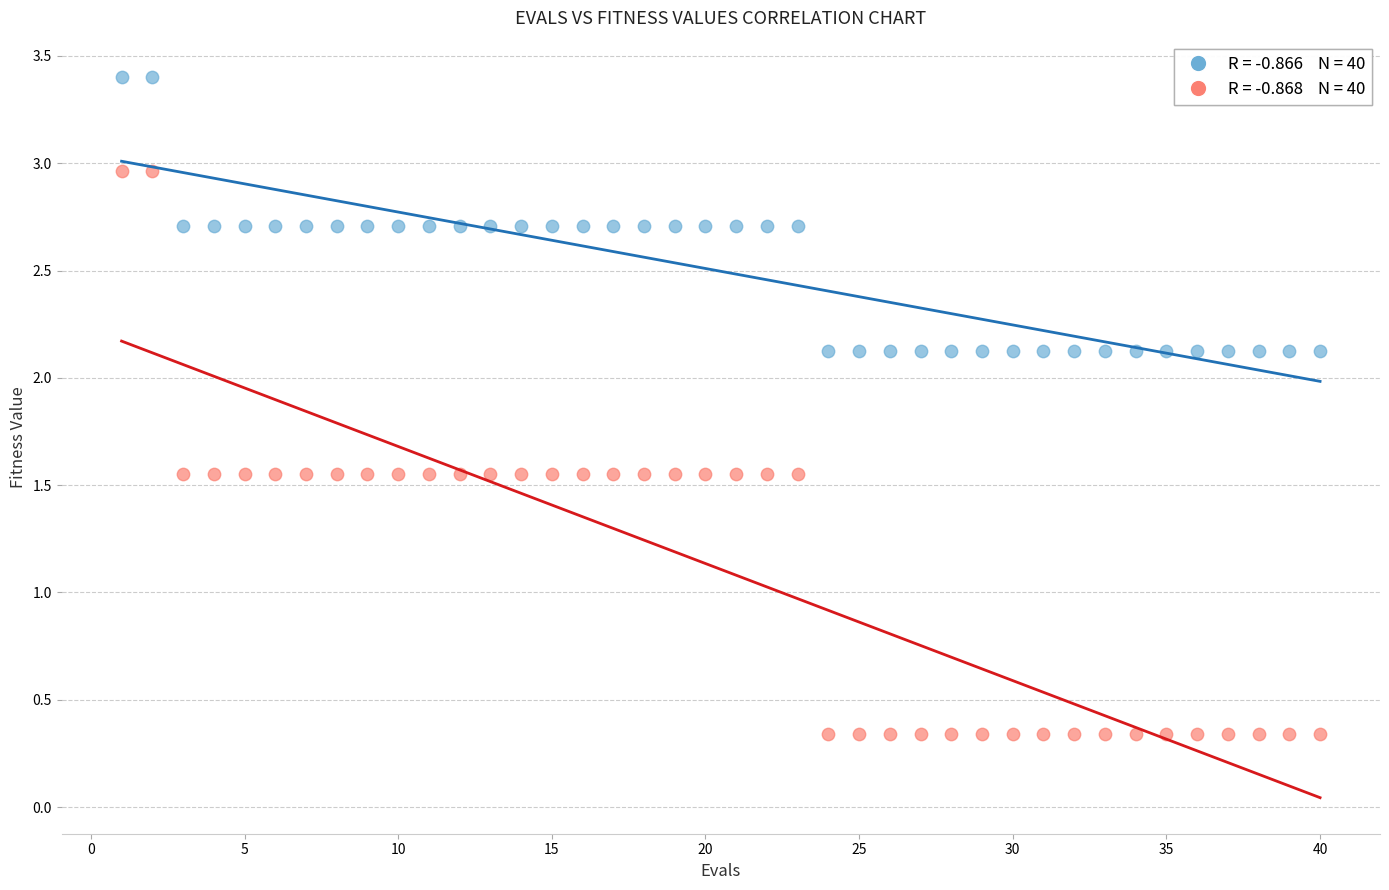

Across all data points, what is the range of X values (max minus min)?

39.0